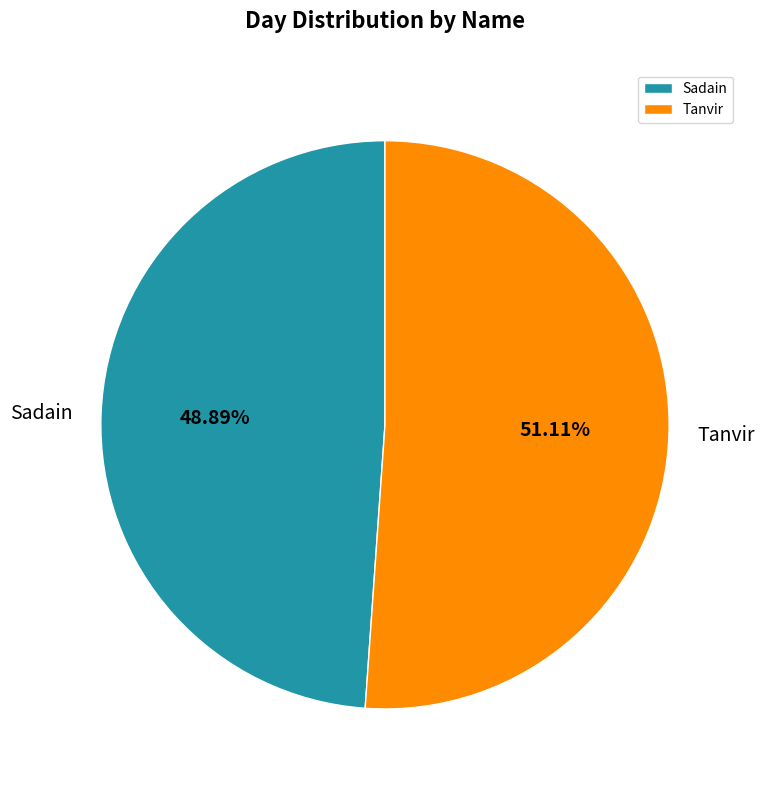

To the nearest percent, what is the difference between the largest and smallest slice percentages?

2%